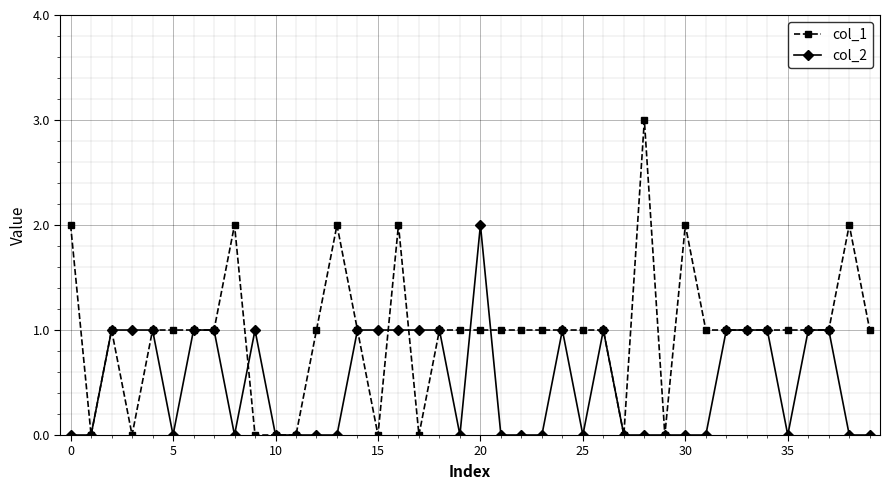

What is the greatest value displayed?

3